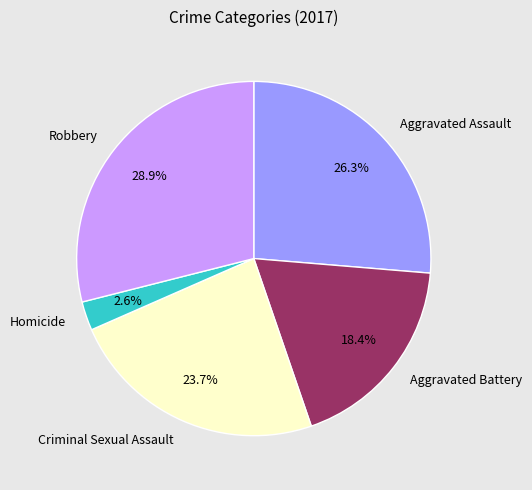

What is the ratio of the value at Aggravated Battery to the value at Aggravated Assault?

0.7